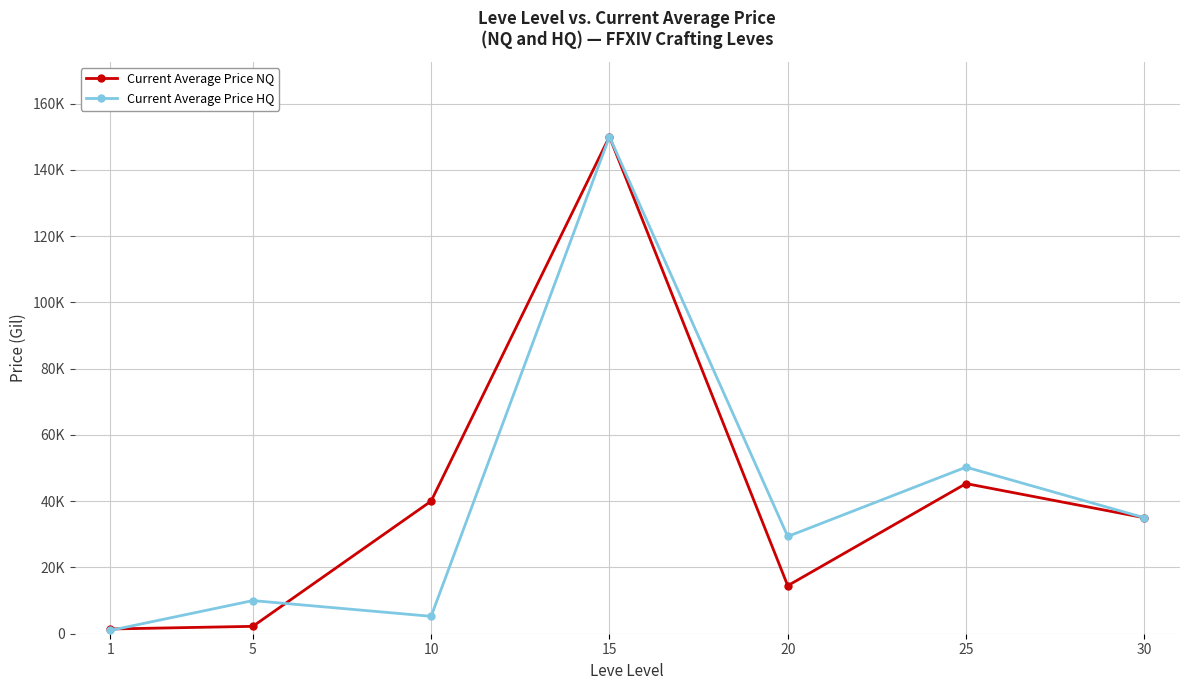

Which series has the widest spread of values?

Current Average Price HQ